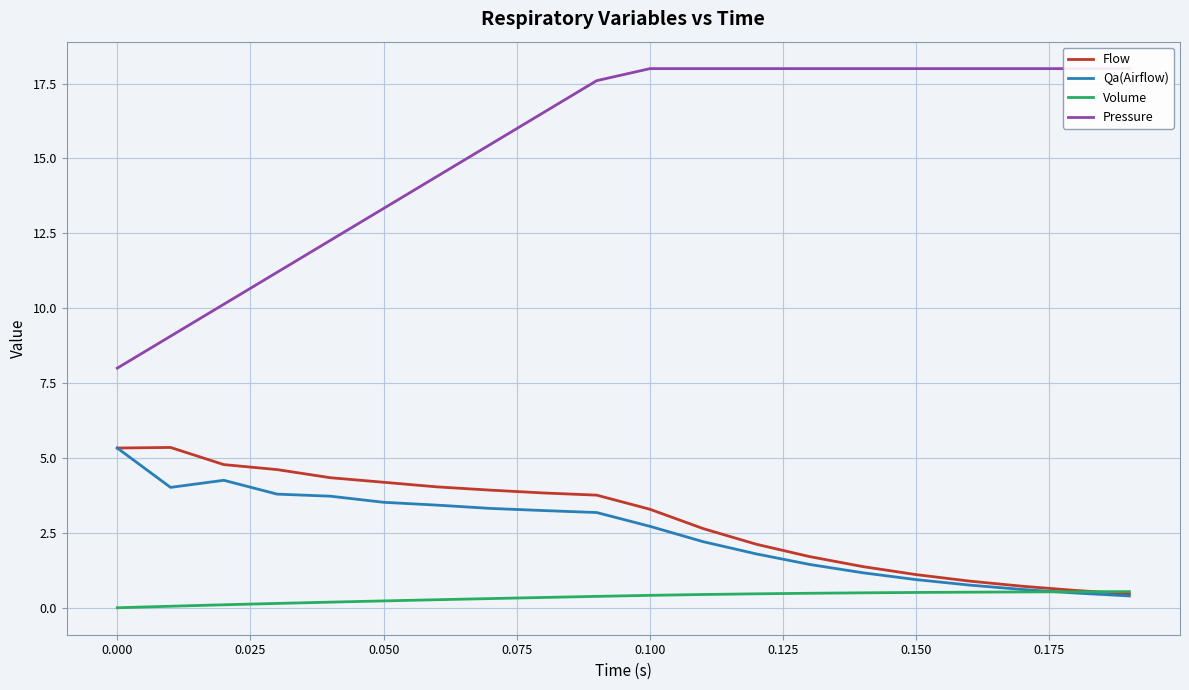

True or false: Pressure and Flow intersect in this chart.

False